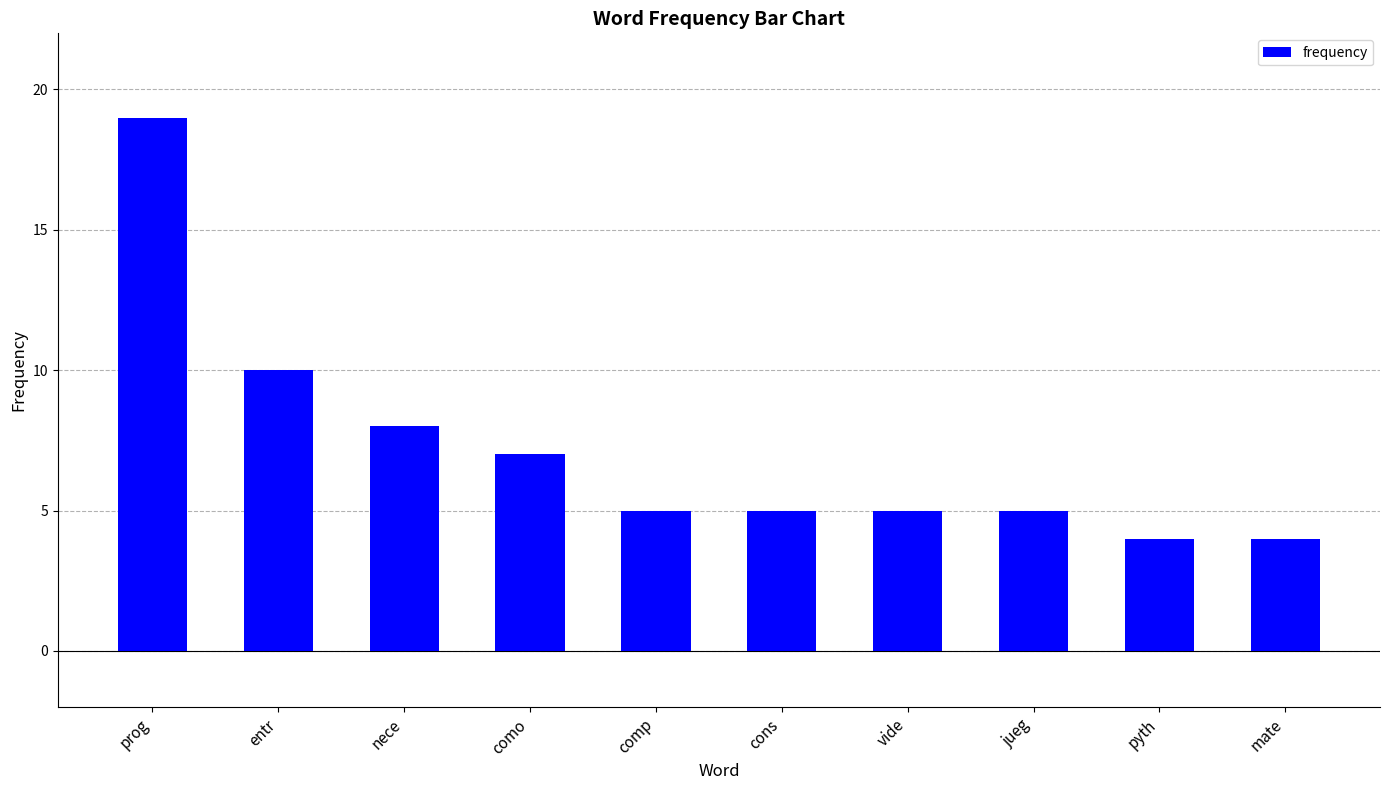

True or false: the data shows 5 at jueg.

True